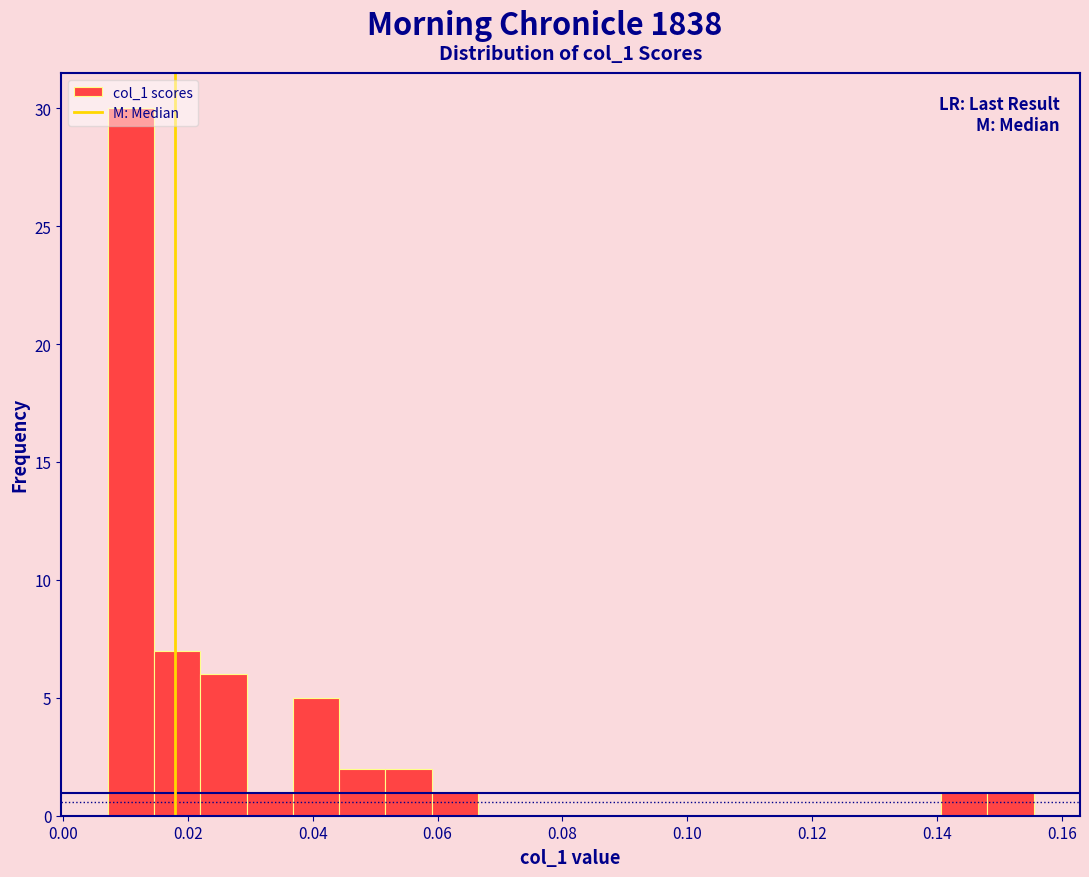

Read against the x-axis, roughly where is the centre of the tallest bar?

0.010